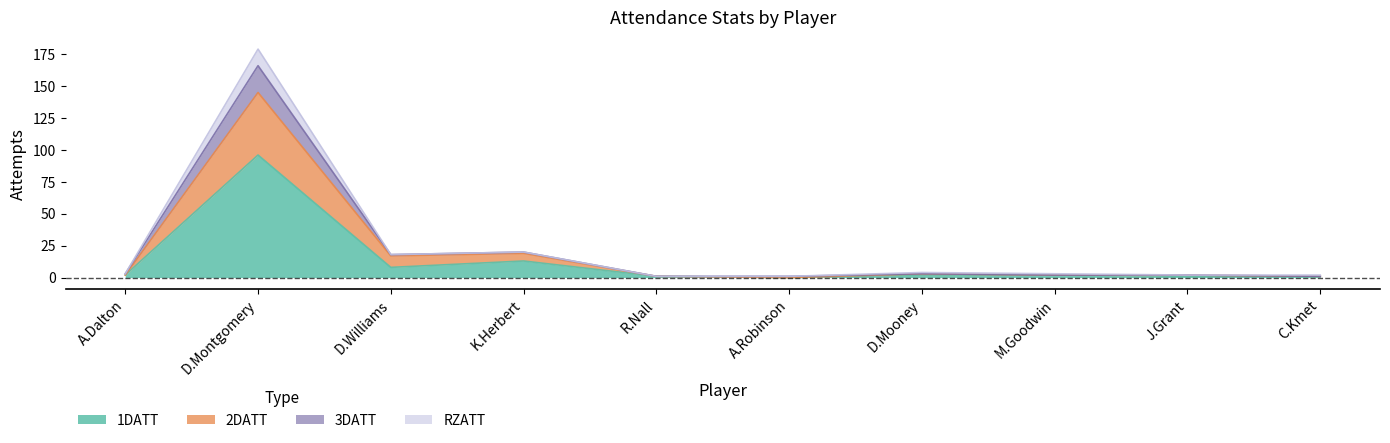

How many interior local peaks does the 3DATT series have?

3